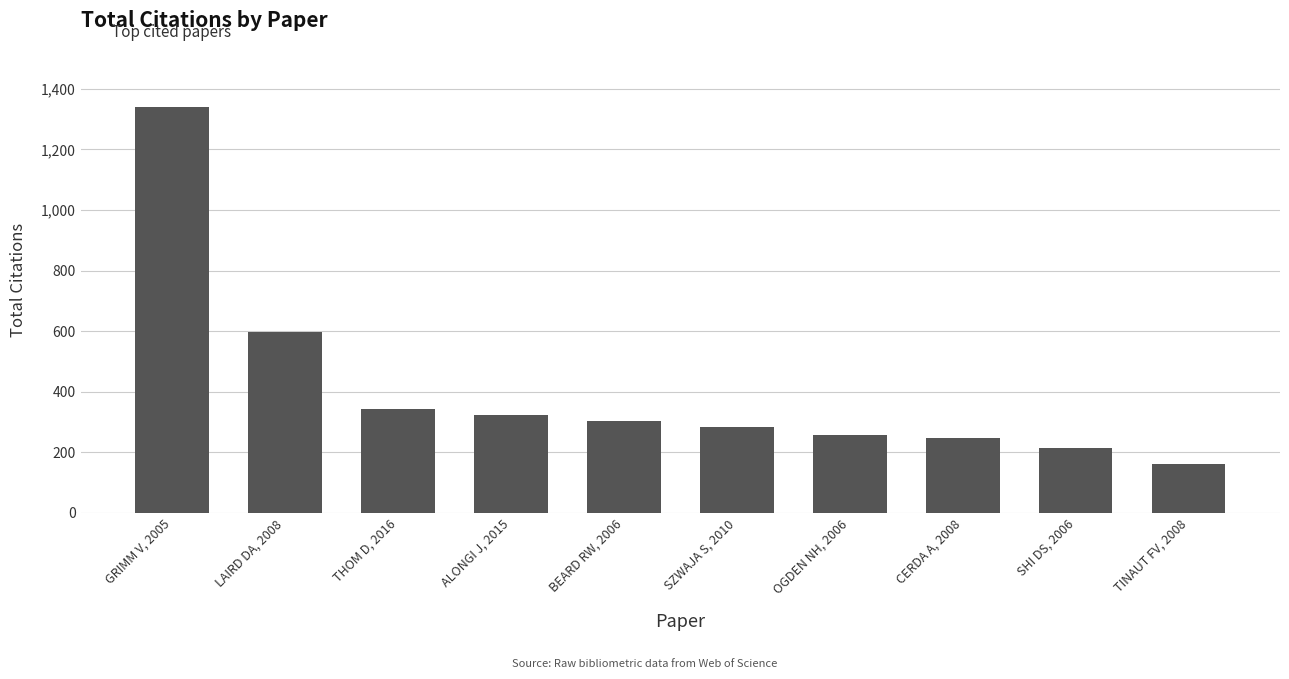

List the labels in order of value, largest first.

GRIMM V, 2005, LAIRD DA, 2008, THOM D, 2016, ALONGI J, 2015, BEARD RW, 2006, SZWAJA S, 2010, OGDEN NH, 2006, CERDA A, 2008, SHI DS, 2006, TINAUT FV, 2008